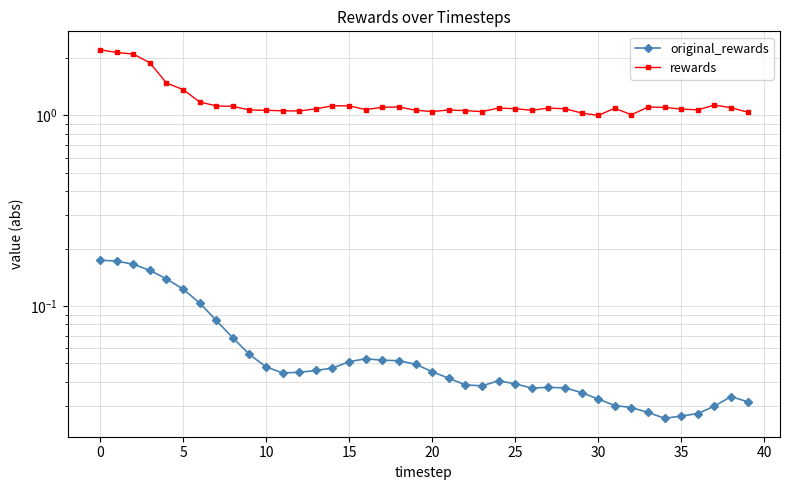

What is the average value of the rewards series?

1.2